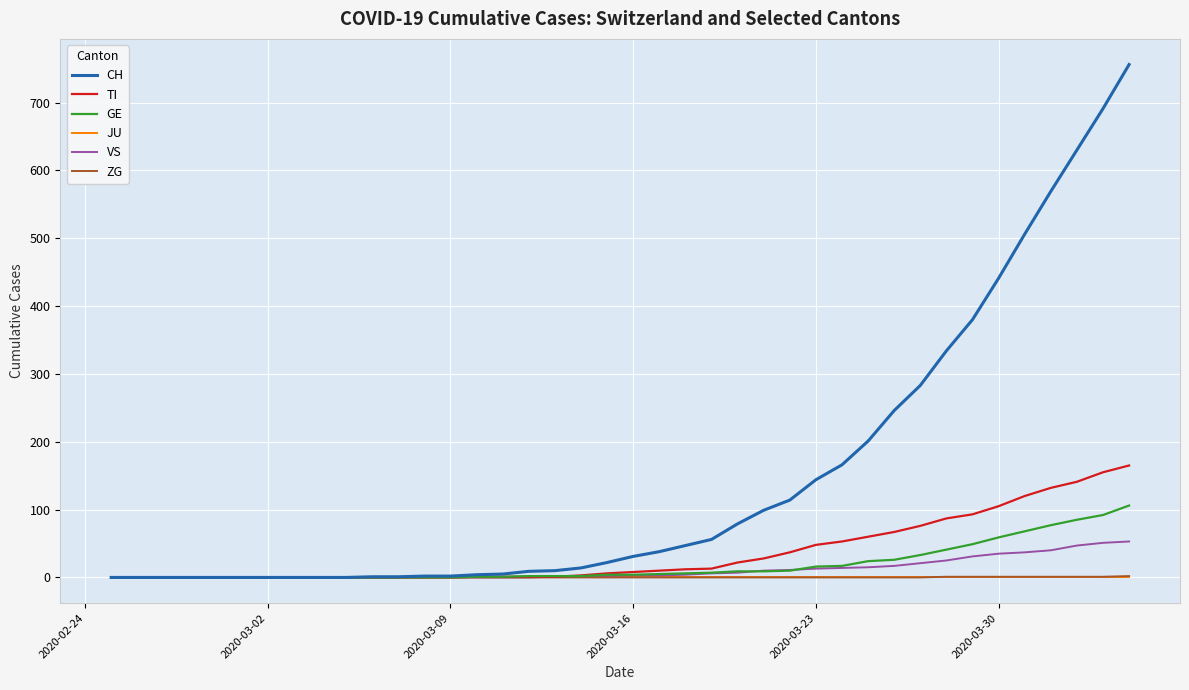

What is the greatest value displayed?

756